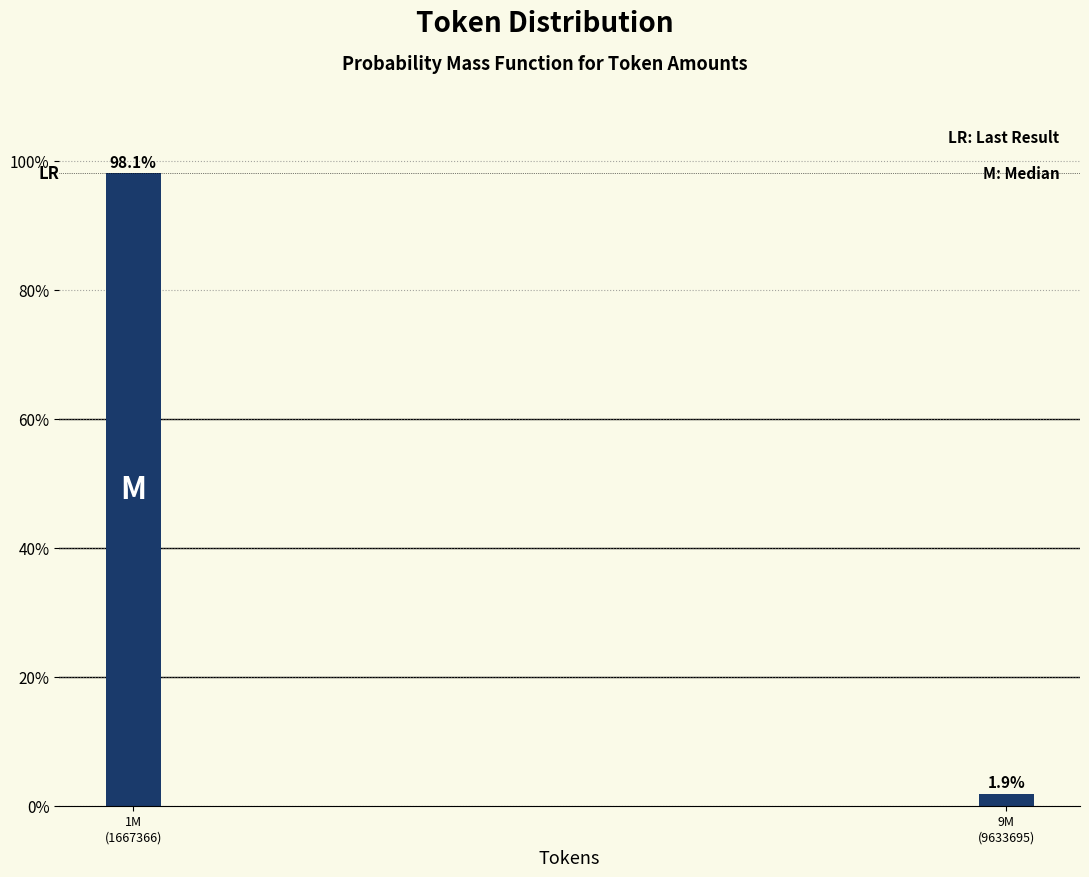

Reading left to right, what are all the values shown in this chart?

98.1	1.9